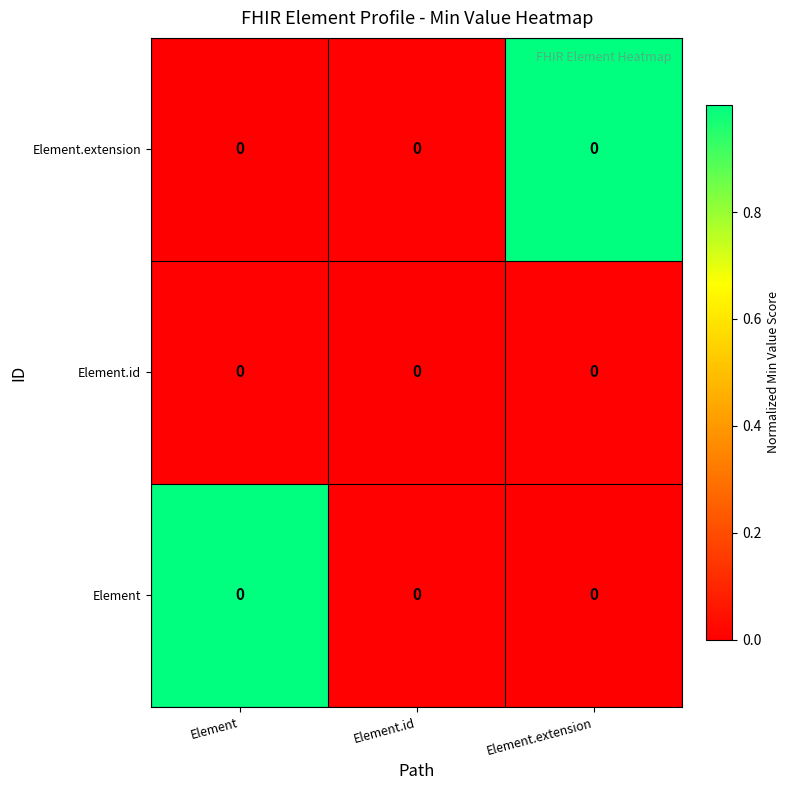

True or false: Element.id has a value of 0.0 at Element.extension.

False